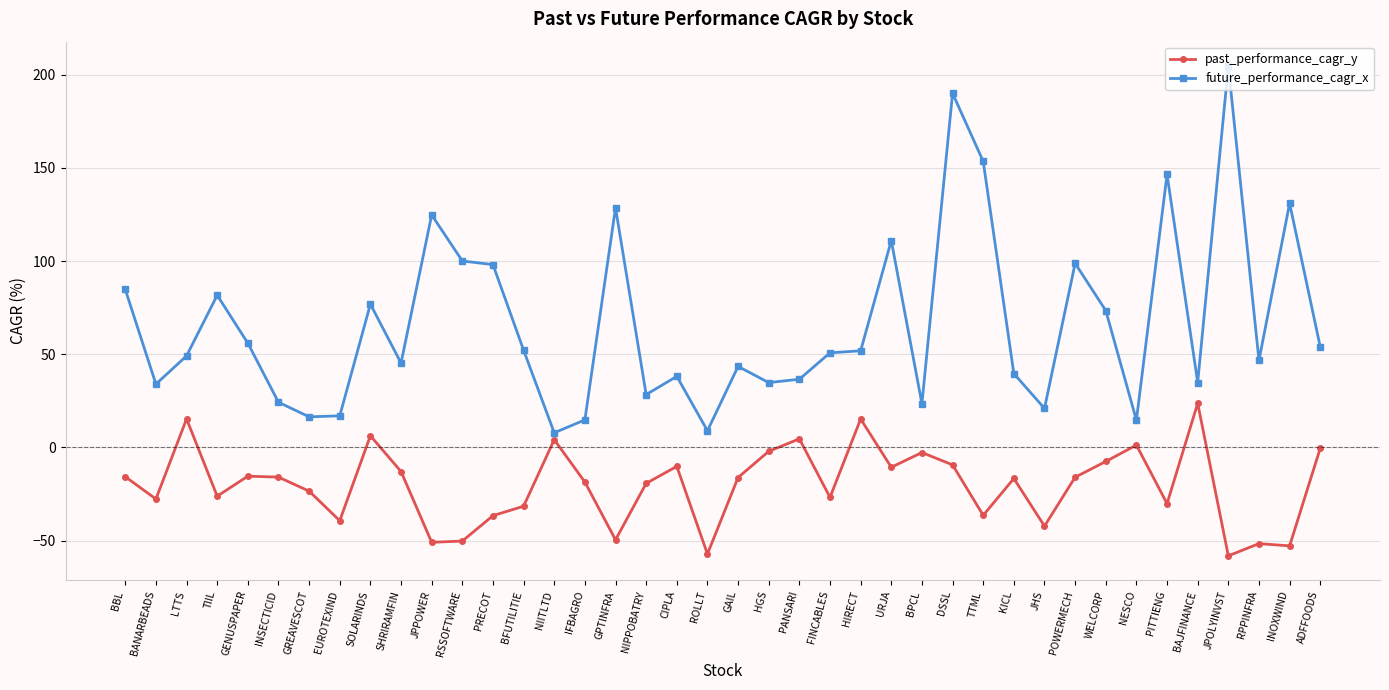

Which series has the largest range (max minus min)?

future_performance_cagr_x